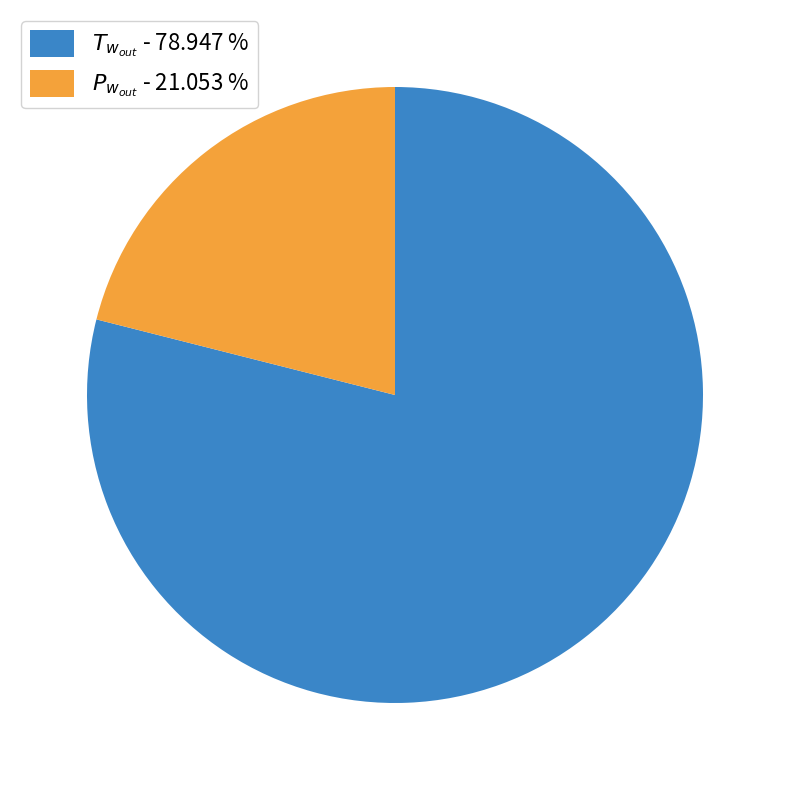

Is there any slice that represents more than half of the pie?

Yes